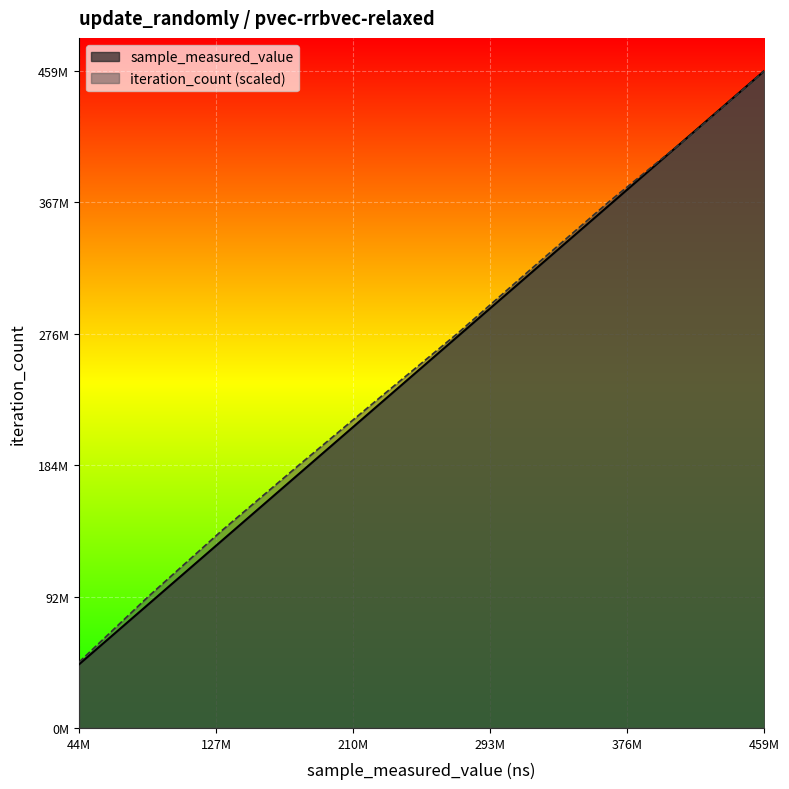

List the series in order of their peak value, highest first.

sample_measured_value, iteration_count